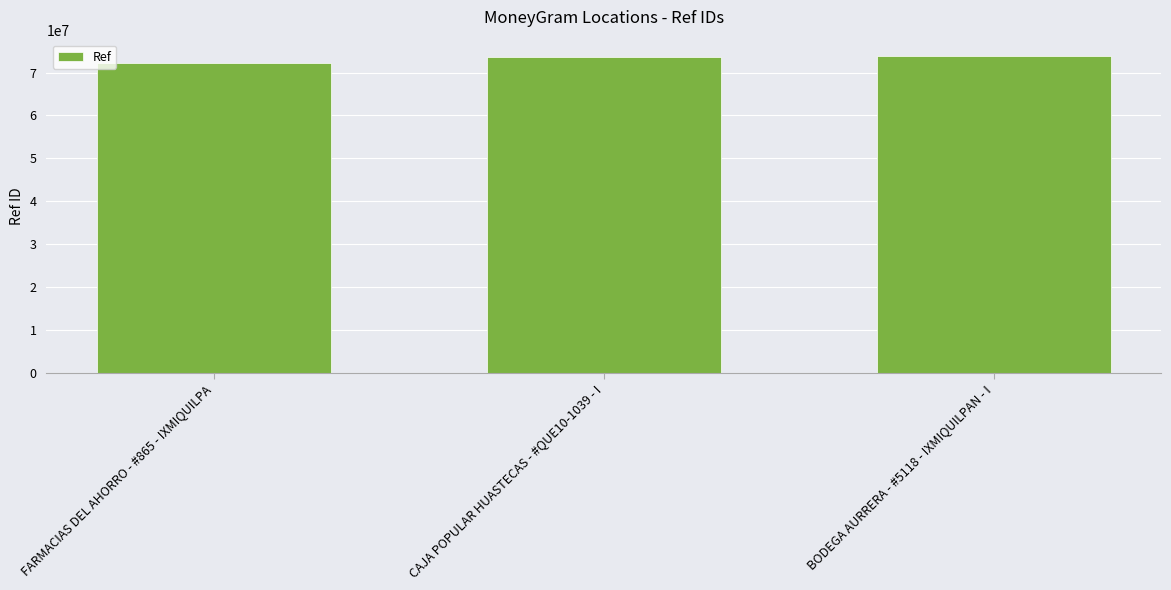

What is the maximum value shown in the chart?

73971603